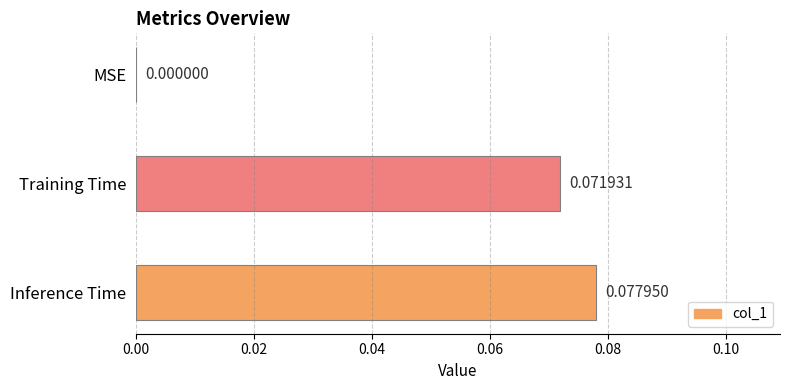

Where is the data nearest to the value 0?

MSE